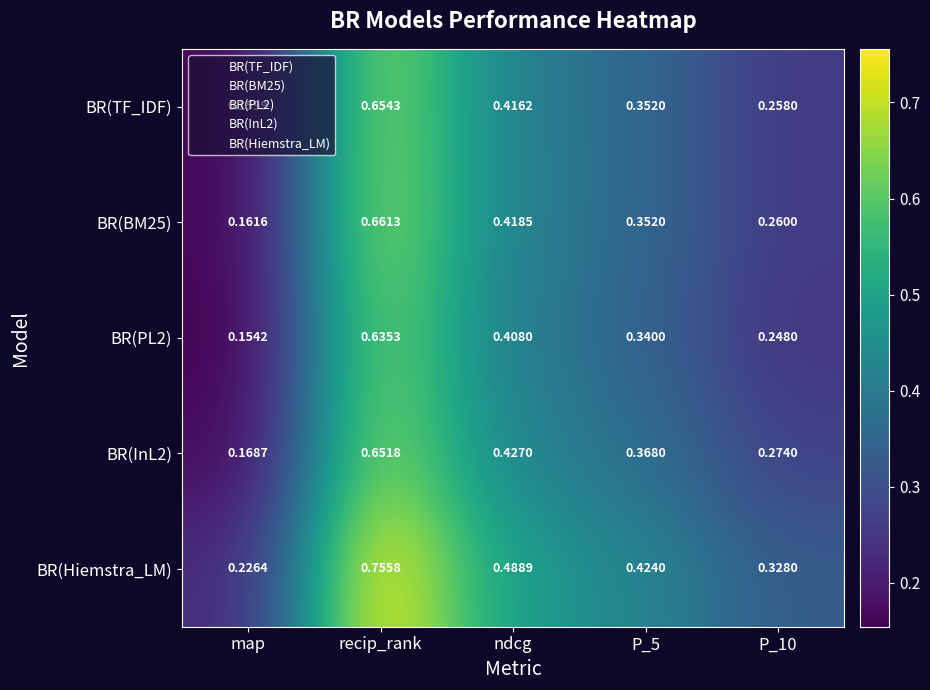

Which series has the widest spread of values?

BR(Hiemstra_LM)